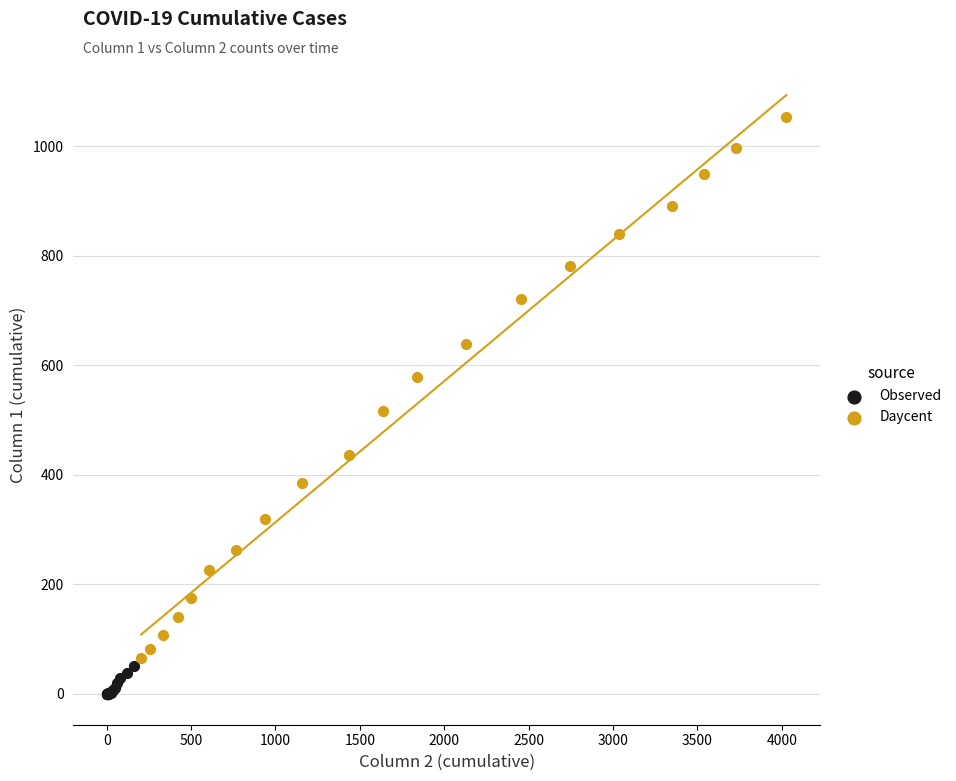

Which series reaches the maximum Y coordinate?

Daycent